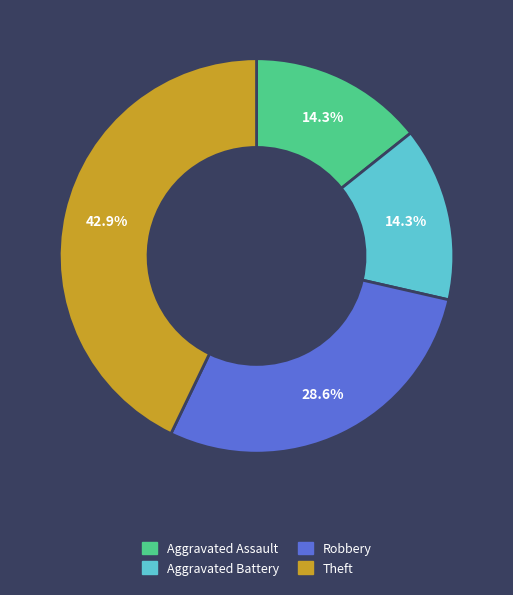

What is the ratio of the value at Theft to the value at Robbery?

1.5